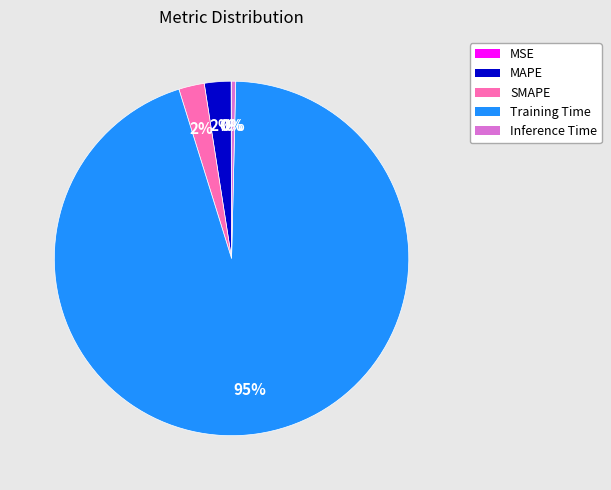

Does any single category account for the majority?

Yes